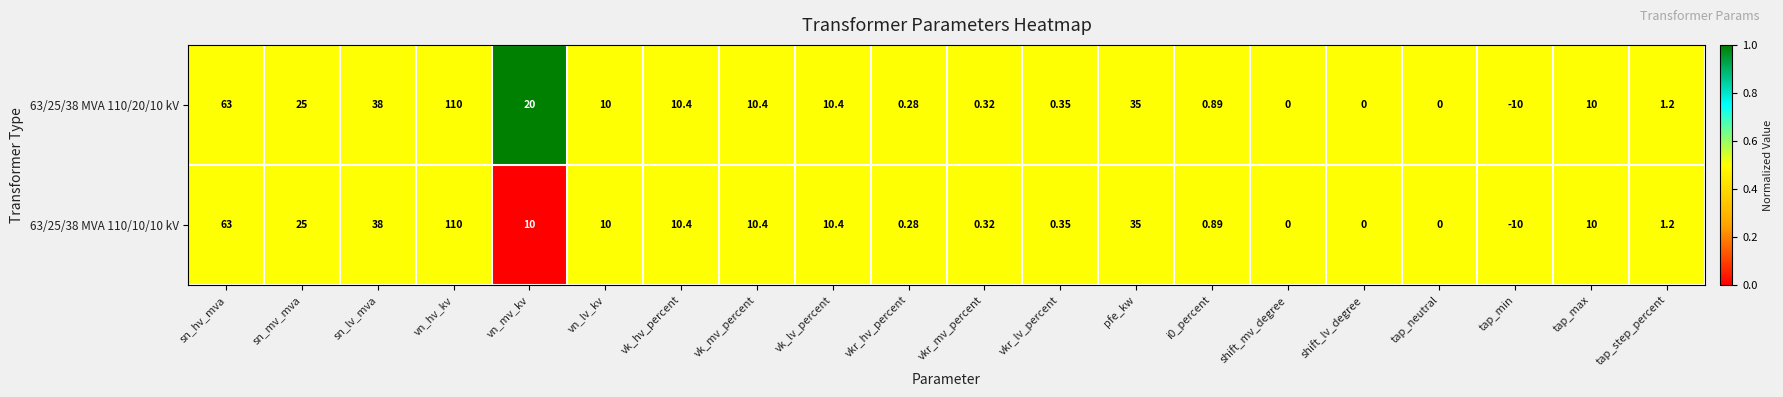

Which category has the highest value in the 63/25/38 MVA 110/20/10 kV series?

vn_hv_kv